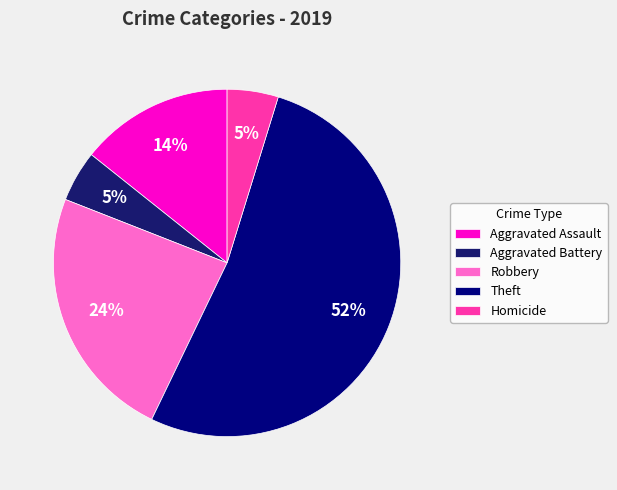

Rank the categories by value from lowest to highest.

Aggravated Battery, Homicide, Aggravated Assault, Robbery, Theft